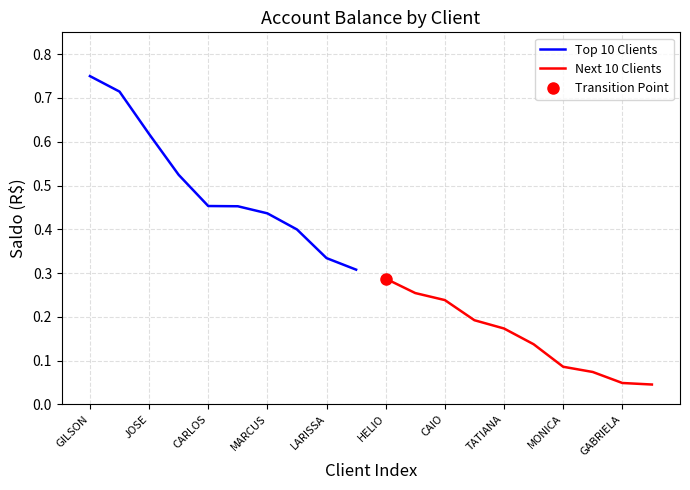

The Top 10 Clients series shows 0.3 at JOSE. True or false?

False